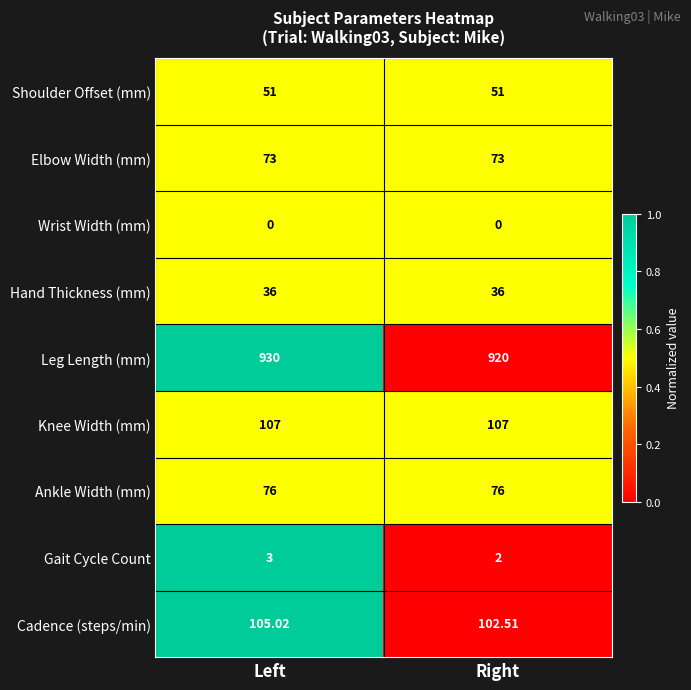

List the series in order of their peak value, highest first.

Leg Length (mm), Knee Width (mm), Cadence (steps/min), Ankle Width (mm), Elbow Width (mm), Shoulder Offset (mm), Hand Thickness (mm), Gait Cycle Count, Wrist Width (mm)